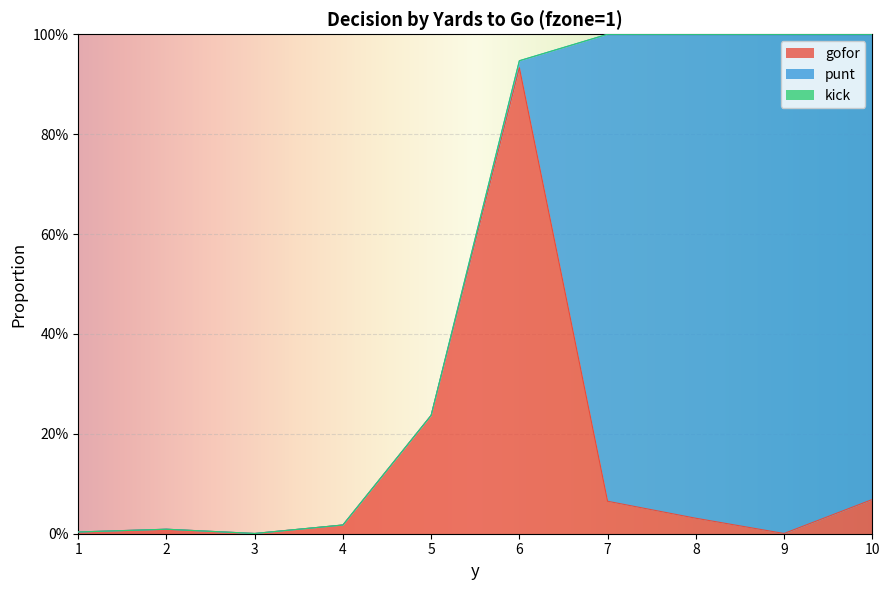

List the series in order of their peak value, highest first.

punt, gofor, kick